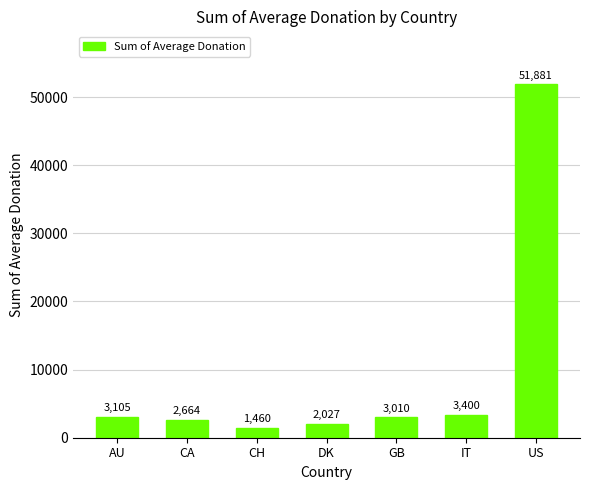

What position from the right is AU?

7